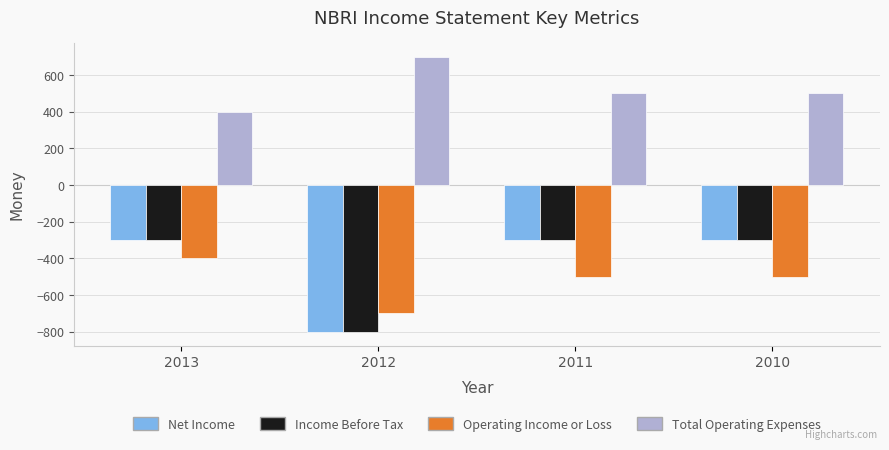

Is the value of Operating Income or Loss at 2011 greater than the value of Income Before Tax at 2013?

No